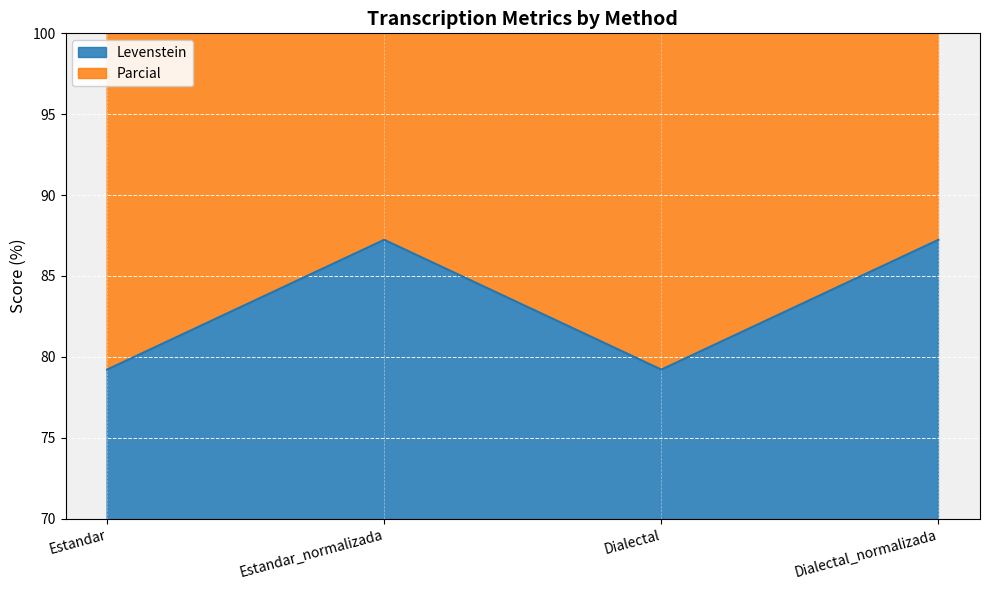

Rank the series by their average value, from lowest to highest.

Levenstein, Parcial